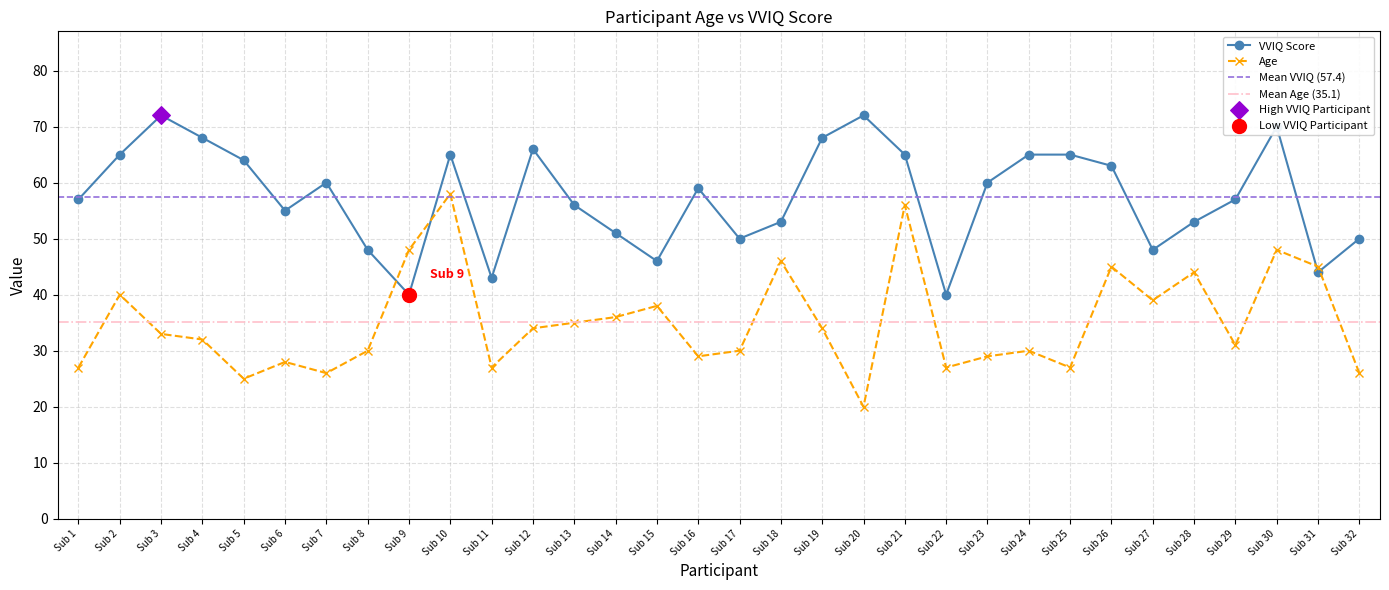

At which category is the sum across all series the highest?

Sub 10